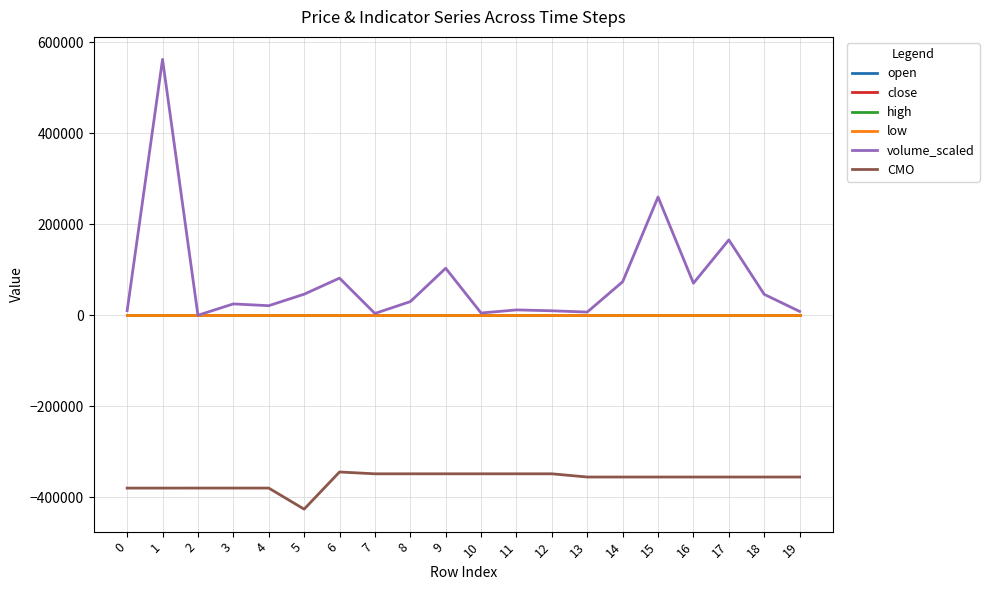

What is the lowest value of the low series?

18.5